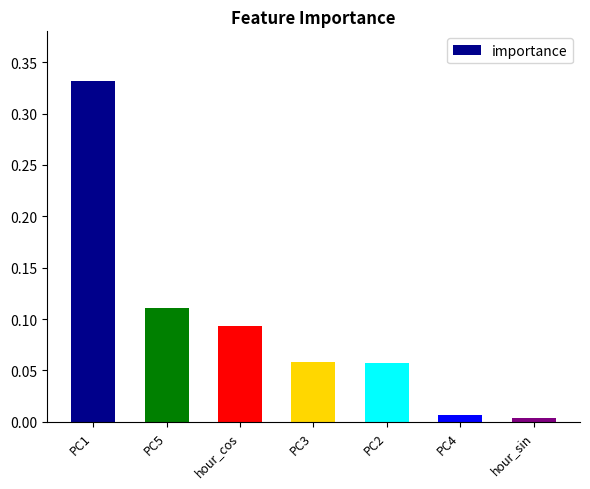

The chart shows a value of 0.0 at PC3. True or false?

False